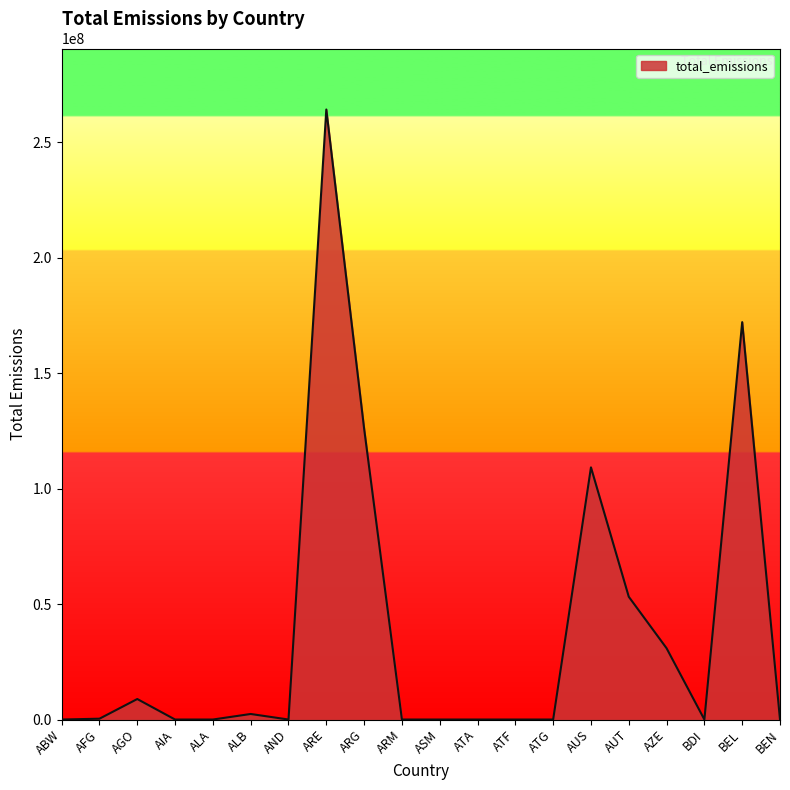

What is the difference between the maximum and minimum values?

264255665.8